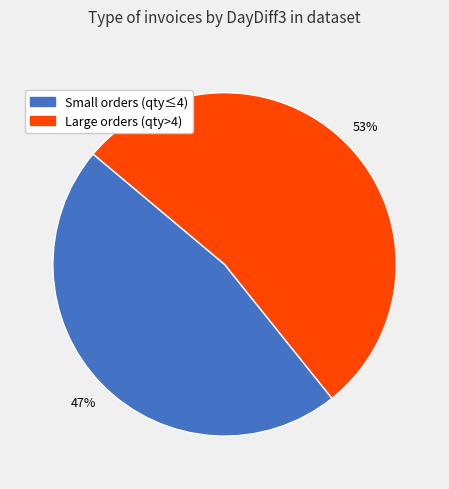

How many slices are in this pie chart?

2